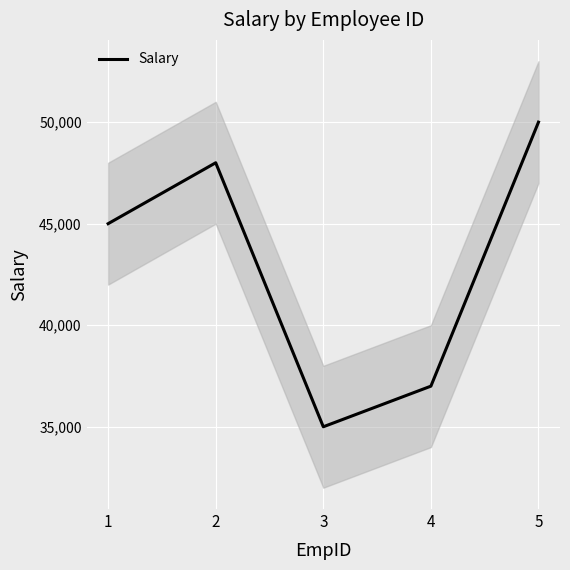

List the labels in order of value, largest first.

5, 2, 1, 4, 3